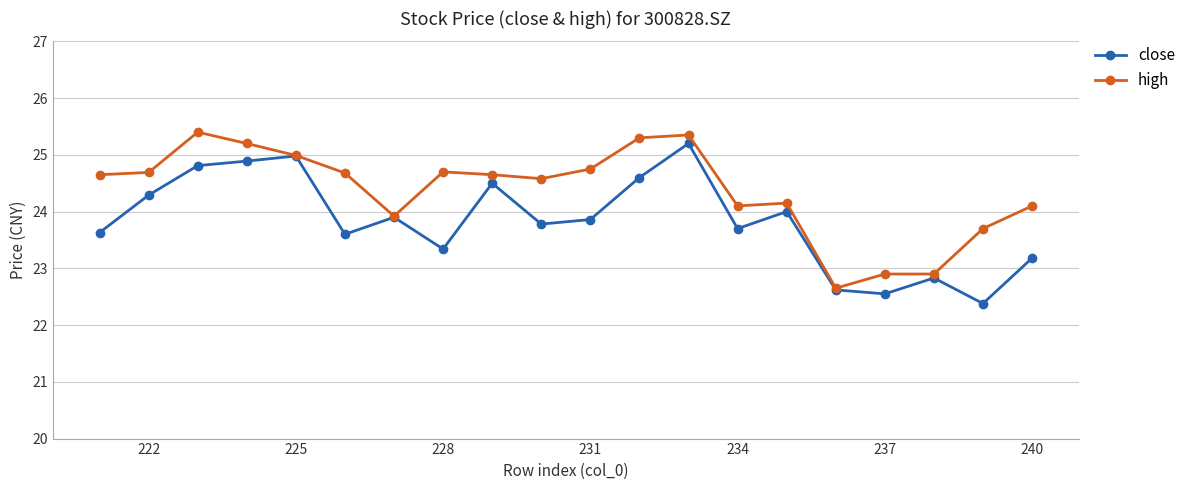

Does the chart display data point markers on the line(s)?

Yes